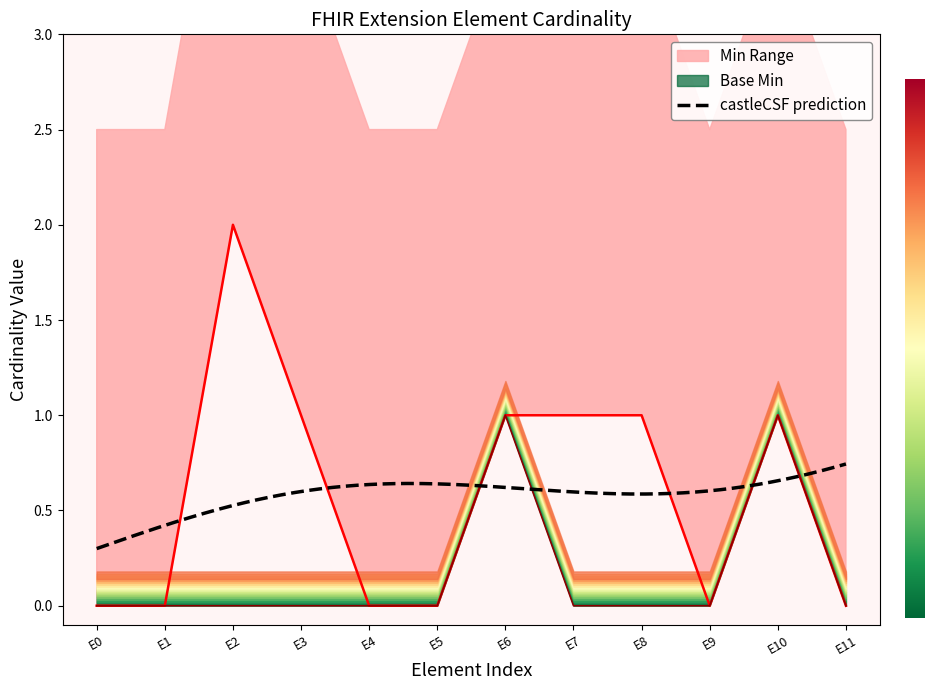

Reading left to right, extract all data points from this chart.

Min: 0	0	2	1	0	0	1	1	1	0	1	0
Base Min: 0	0	0	0	0	0	1	0	0	0	1	0